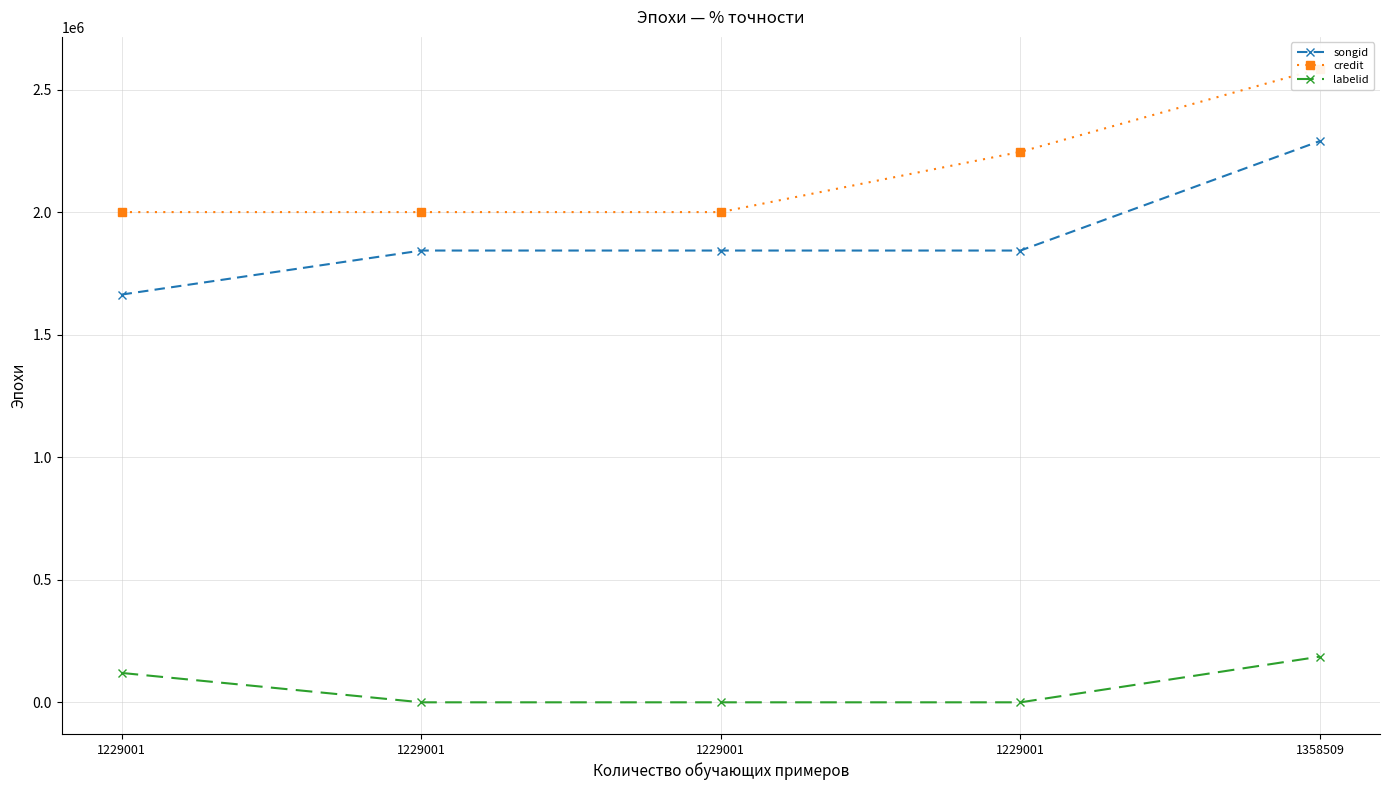

Reading left to right, extract all data points from this chart.

songid: 1229001=1664333	1229001=1844071	1229001=1844071	1229001=1844060	1358509=2291265
credit: 1229001=2001016	1229001=2001016	1229001=2001016	1229001=2246949	1358509=2586835
labelid: 1229001=119965	1229001=-1	1229001=-1	1229001=-1	1358509=186598